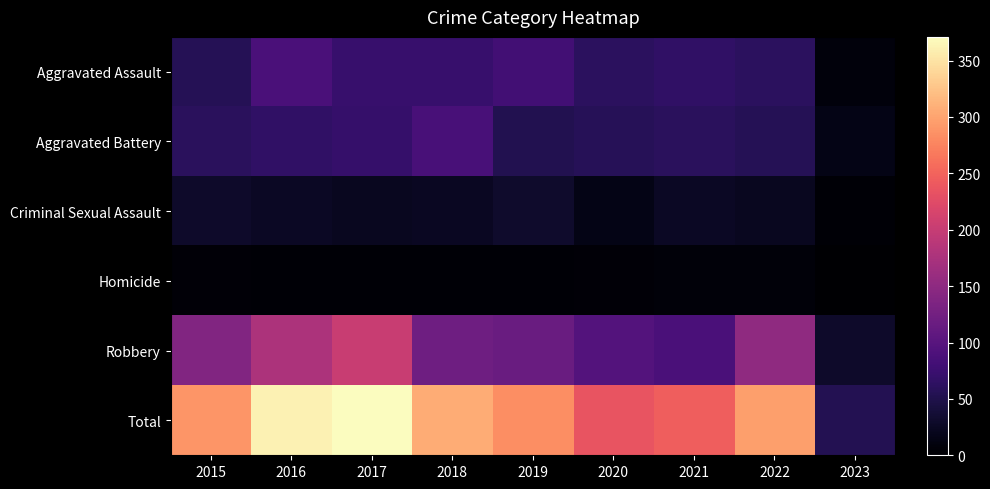

Between 2021 and 2022, which series saw the biggest shift?

Robbery